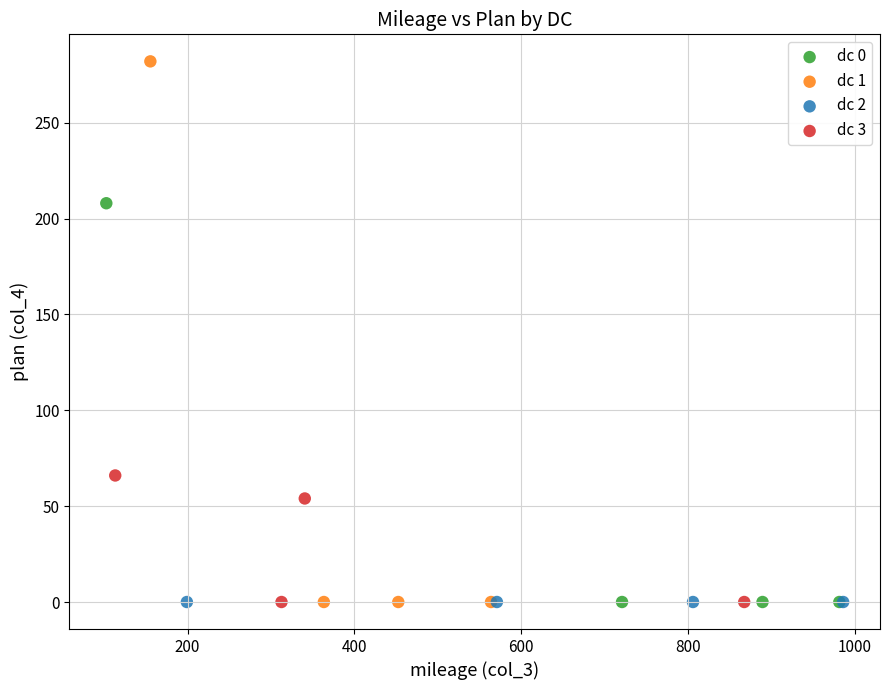

Which series reaches the maximum Y coordinate?

dc 1